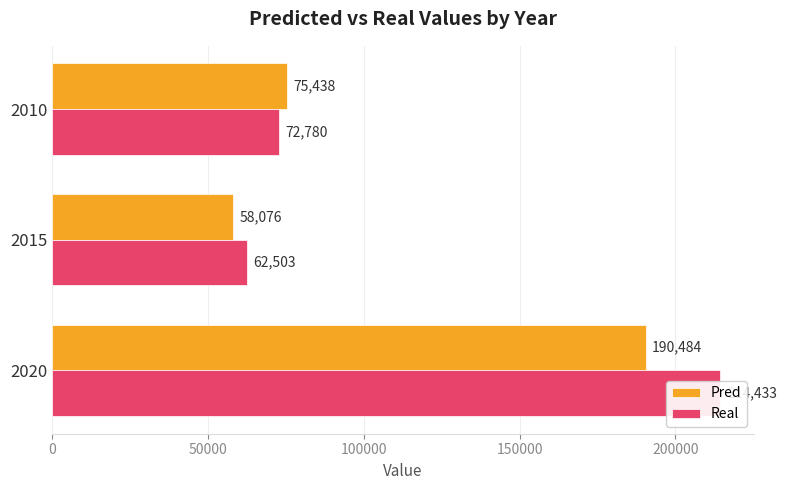

Between 2020 and 2010, which series saw the biggest shift?

Real